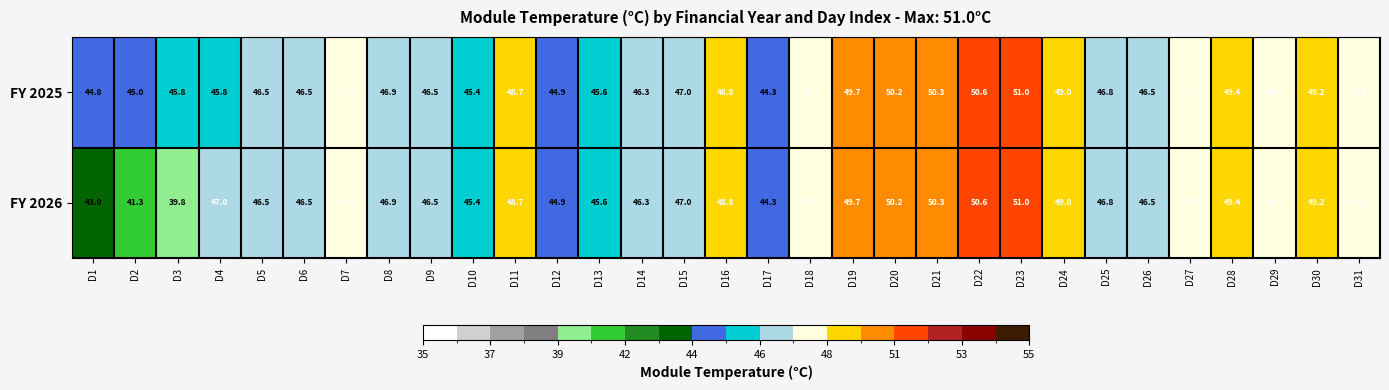

The FY 2025 series shows 47.7 at D27. True or false?

True